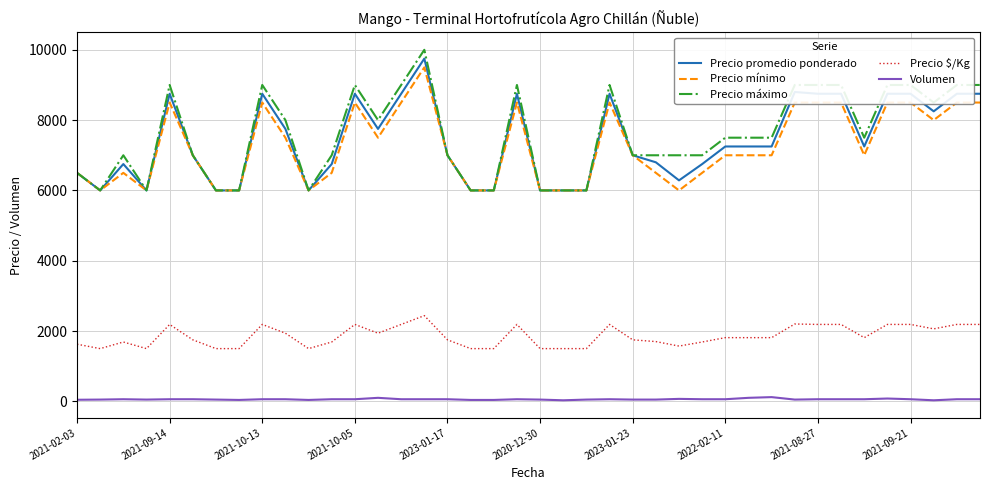

Which series has the widest spread of values?

Precio máximo